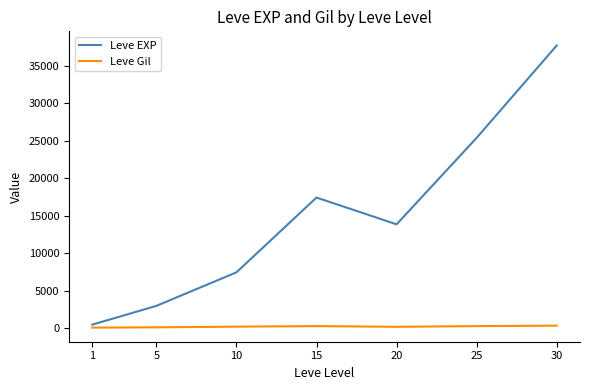

What is the spread (max minus min) of values at 25?

25097.3